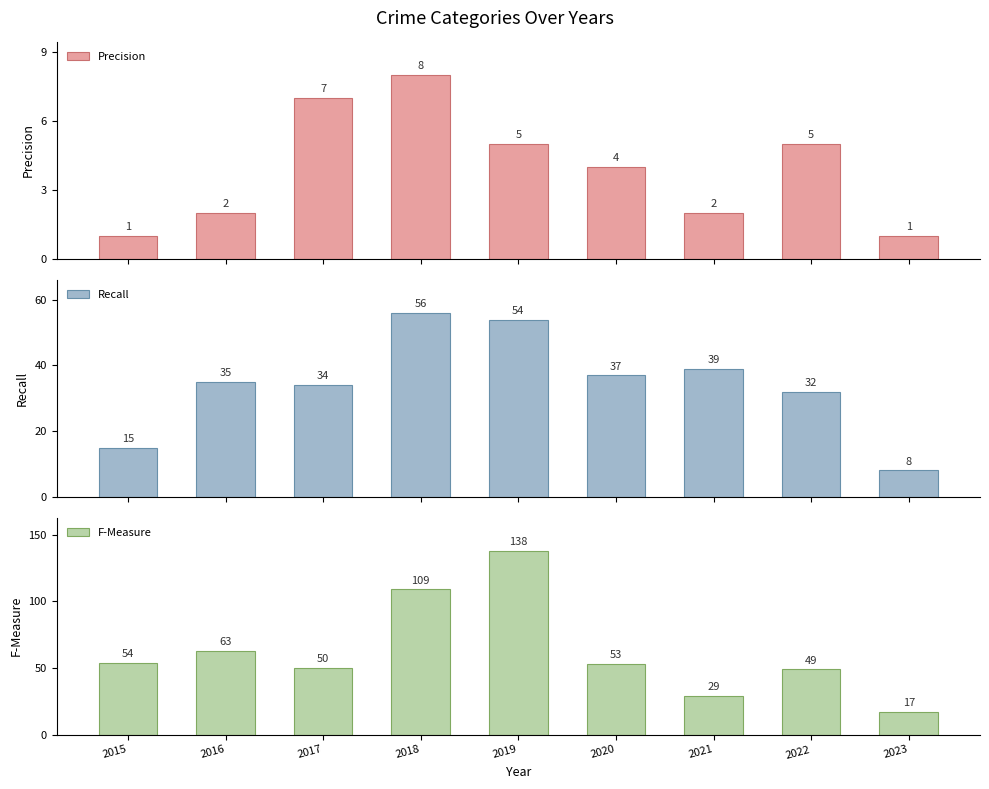

What is the difference between the maximum and second lowest values in the Precision series?

7